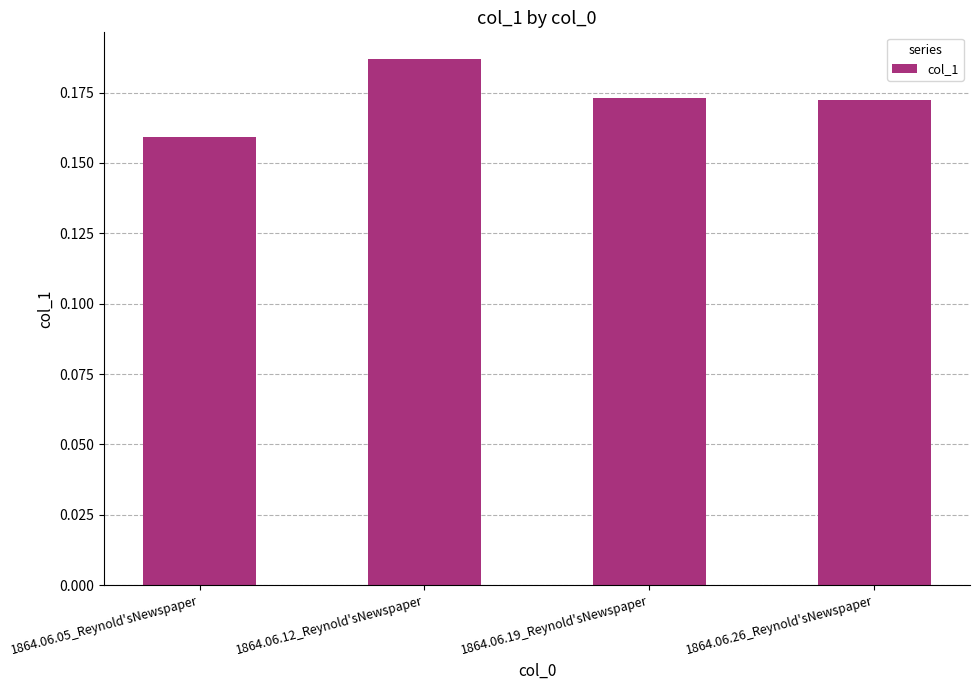

What is the sum of all values?

0.7